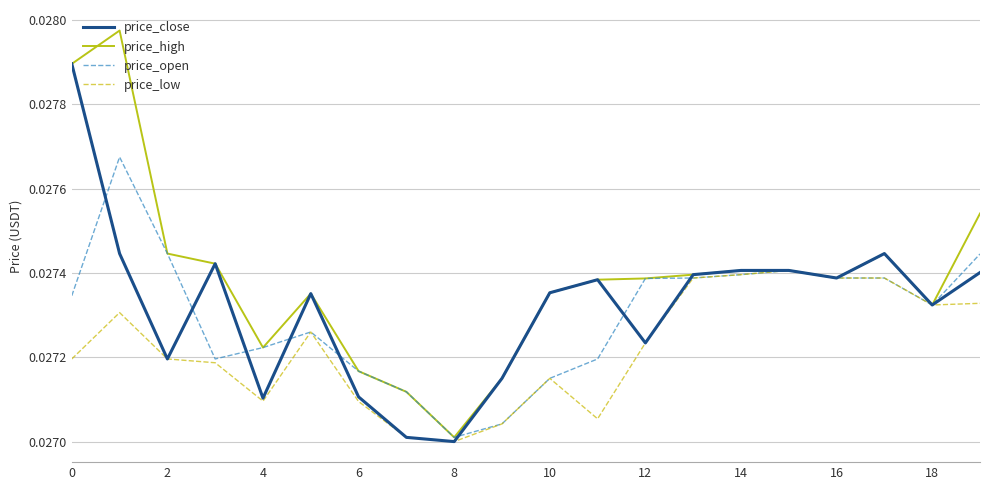

Rank the series by their maximum value, from lowest to highest.

price_low, price_open, price_close, price_high